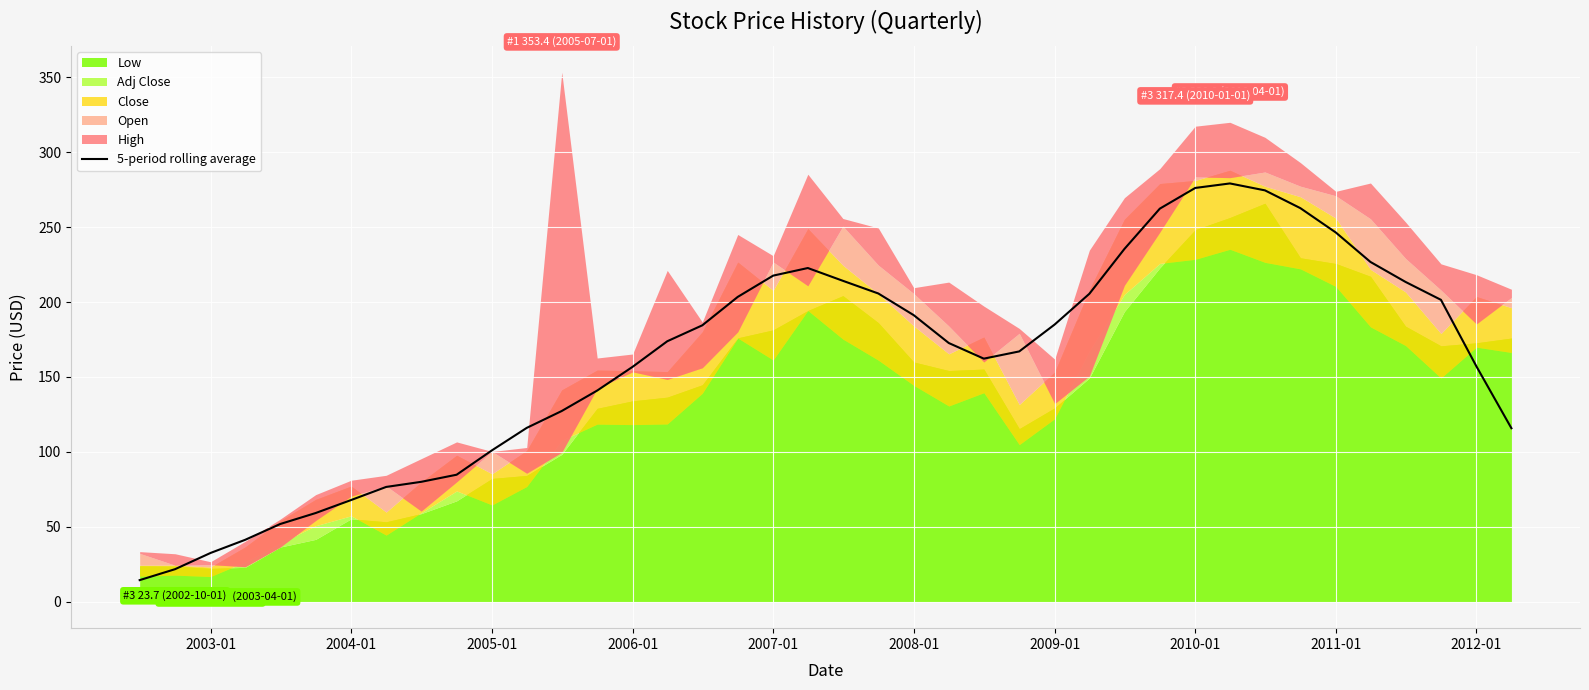

The value of 5-period rolling average at 2011-01 is 84.4. True or false?

False